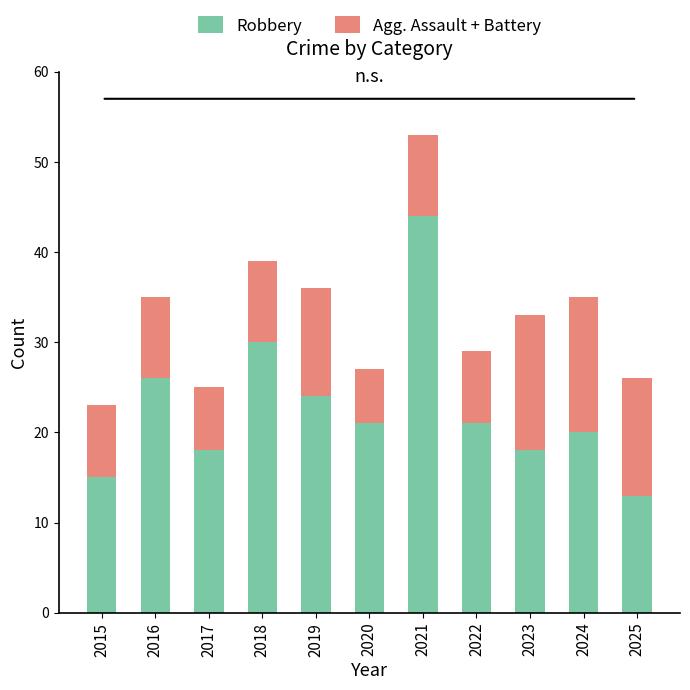

Are the bars grouped side by side (vs. stacked)?

No